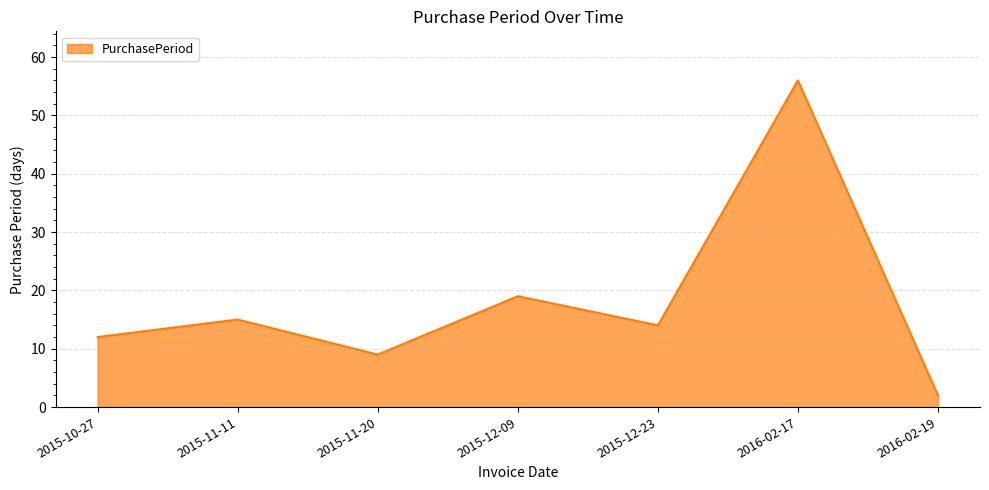

How many interior local peaks (higher than both neighbors) does the data have?

3